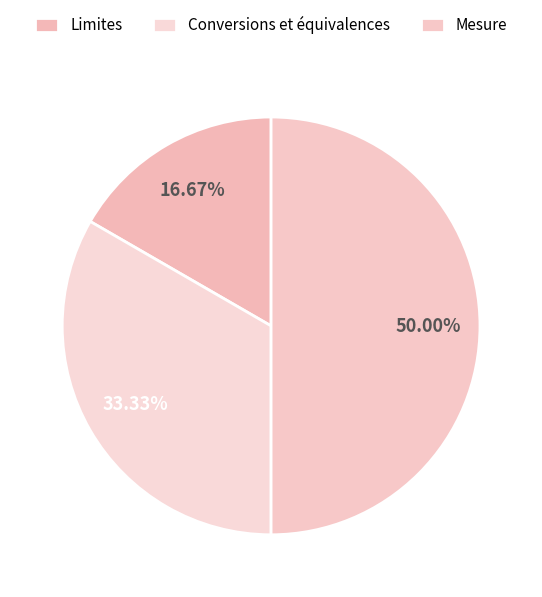

What percentage is the Conversions et équivalences slice, to the nearest percent?

33%